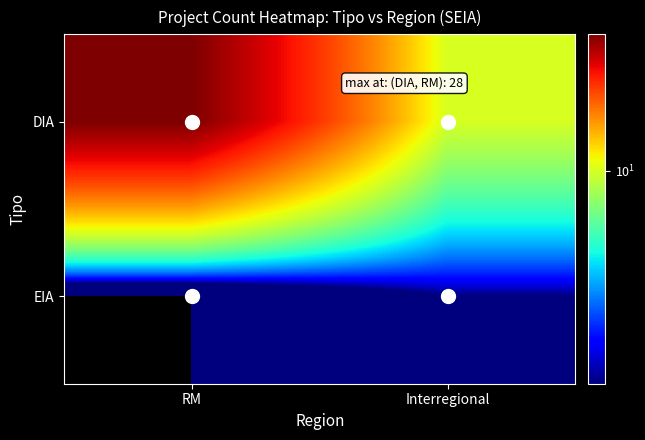

At how many categories does at least one series exceed 13?

1